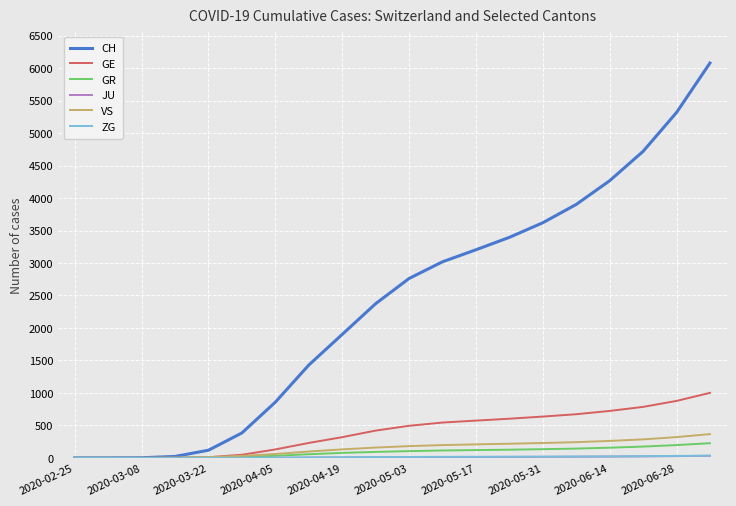

Which series has the widest spread of values?

CH